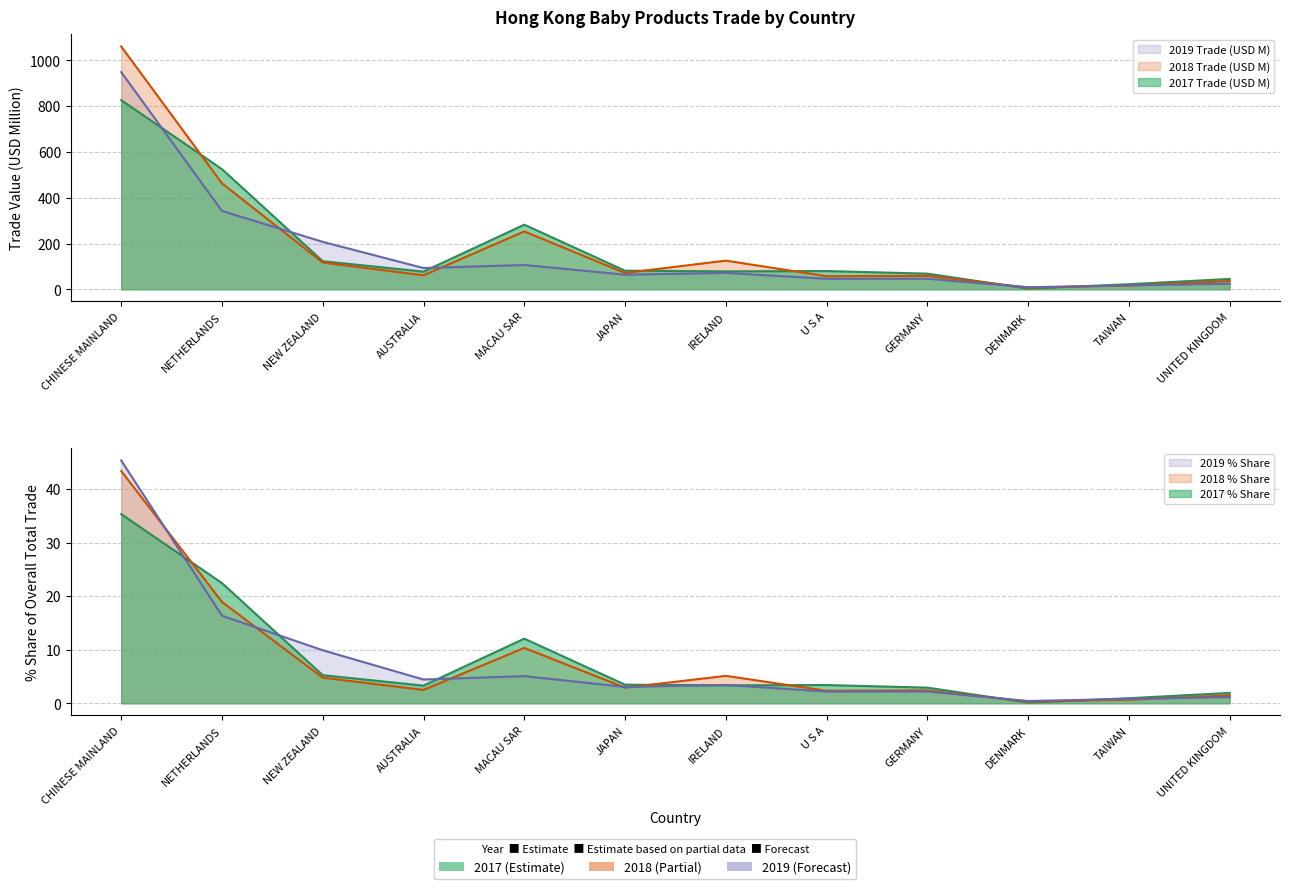

How many lines are shown in the chart?

6